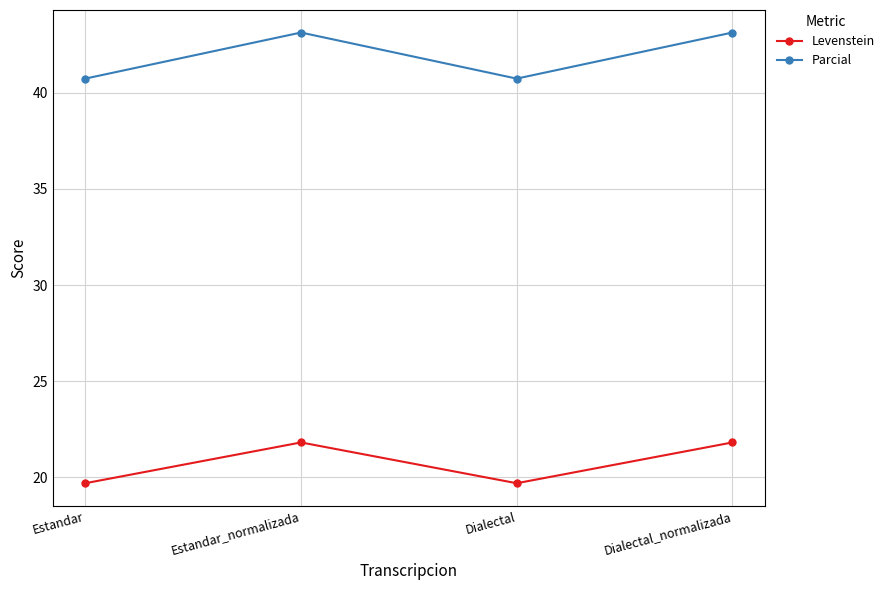

True or false: Levenstein and Parcial intersect in this chart.

False